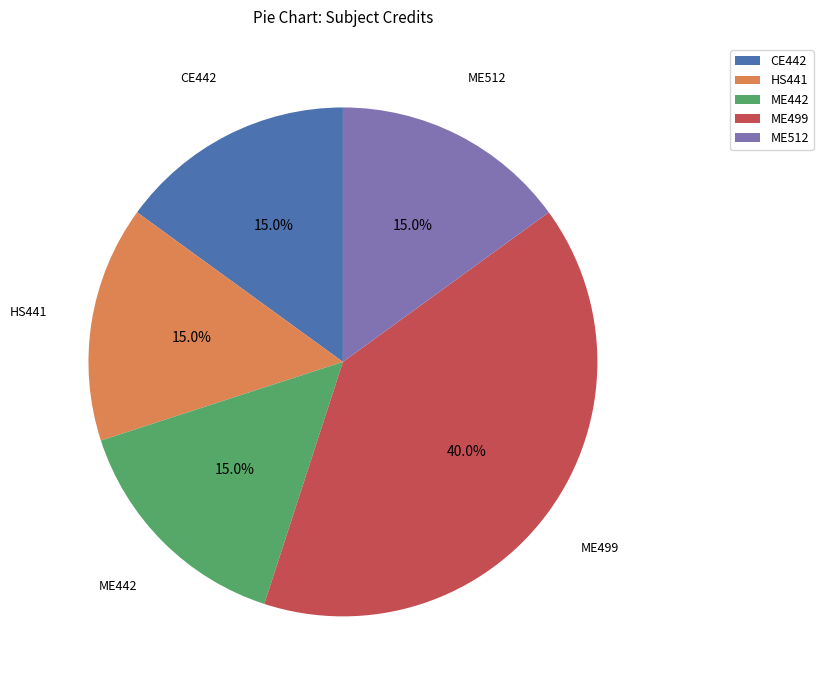

To the nearest percent, what portion does HS441 represent?

15%